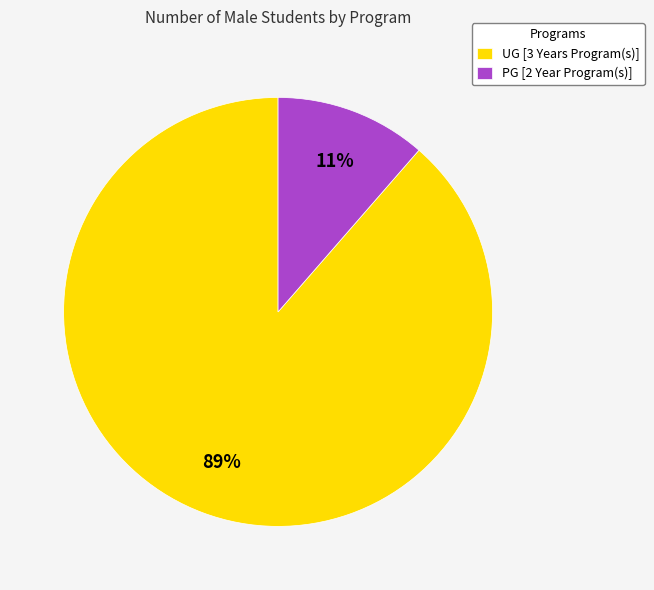

Between UG [3 Years Program(s)] and PG [2 Year Program(s)], which is larger?

UG [3 Years Program(s)]